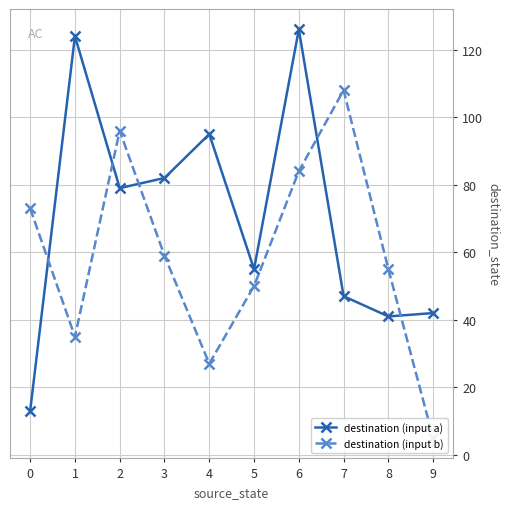

Reading left to right, transcribe all the data shown in this chart.

destination (input a): 13	124	79	82	95	55	126	47	41	42
destination (input b): 73	35	96	59	27	50	84	108	55	5